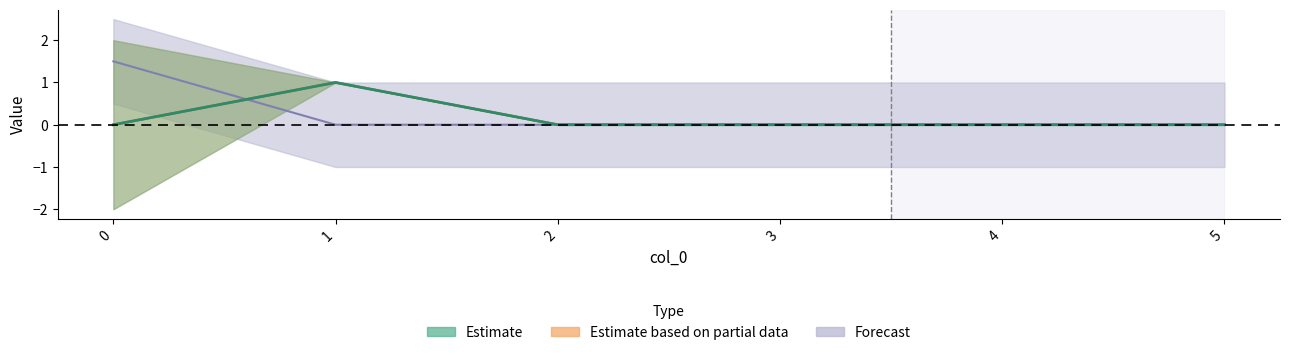

Which category has the lowest value in the Volume_m3 series?

1